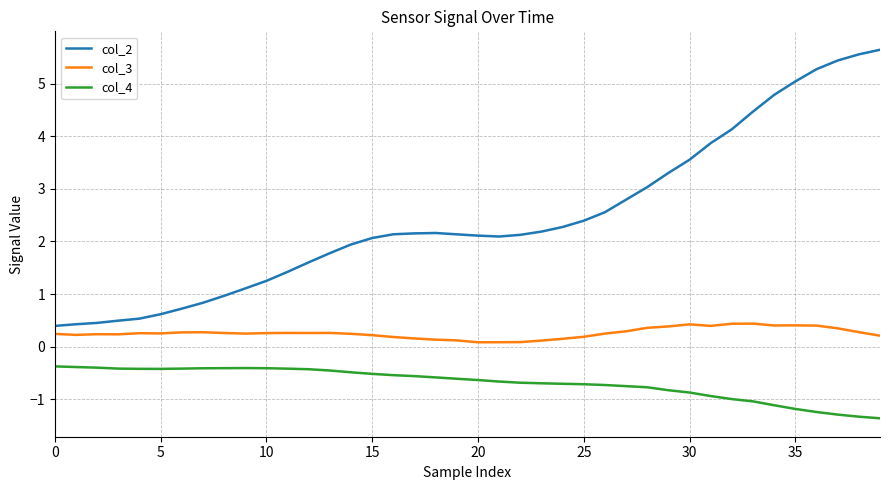

Which series has the largest range (max minus min)?

col_2